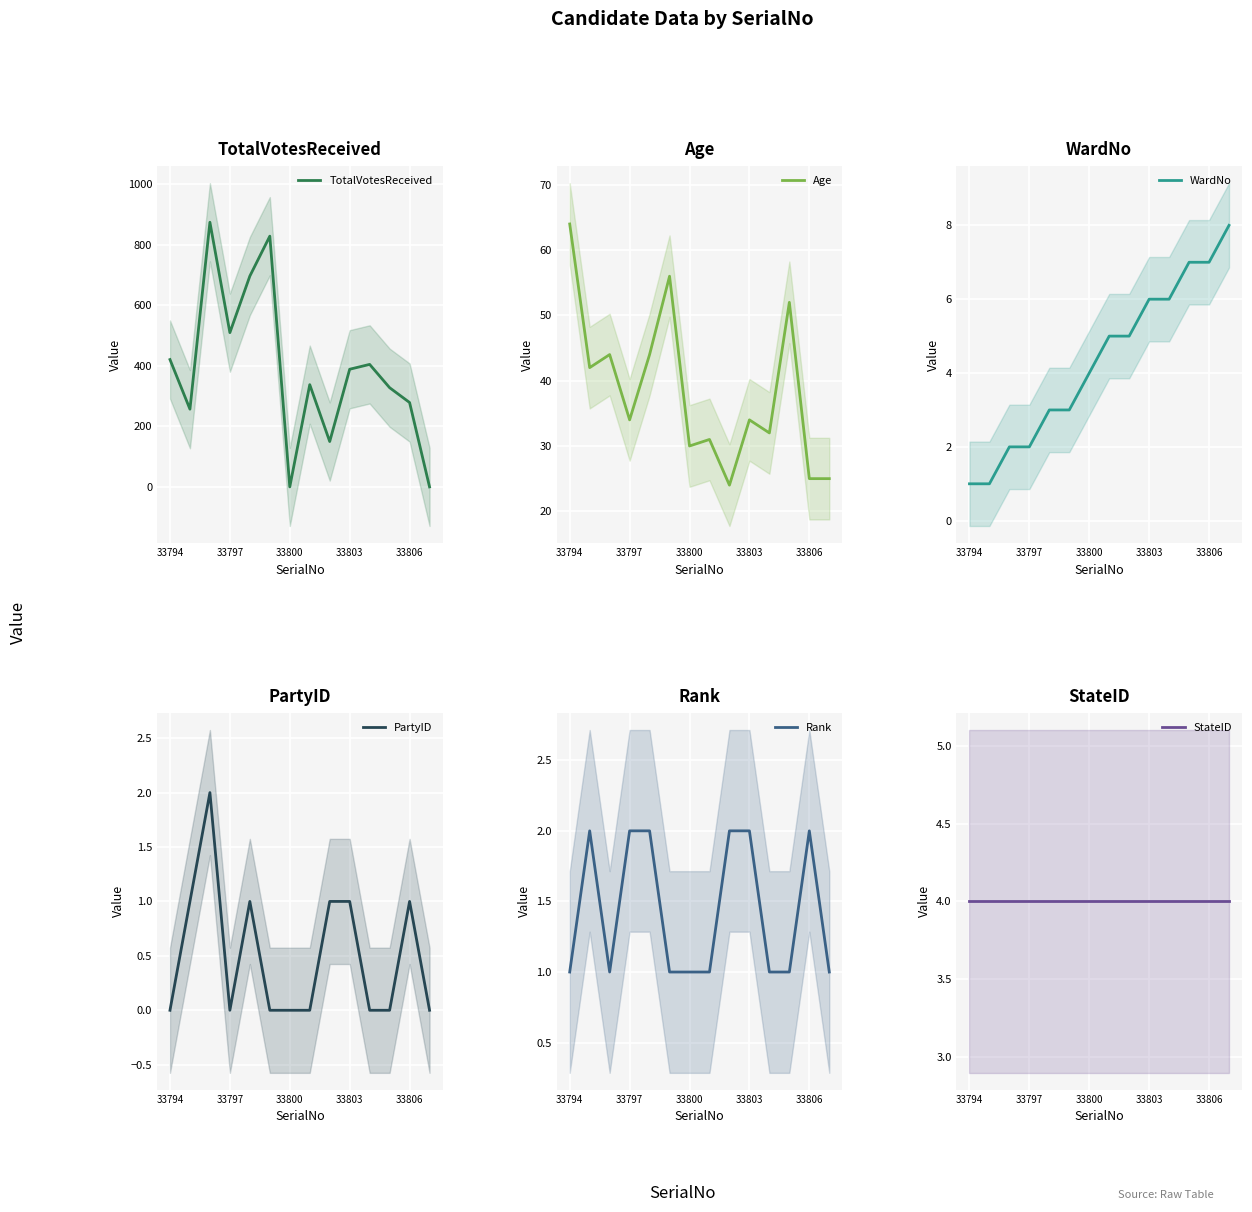

What are all the series names shown in the legend?

TotalVotesReceived, Age, WardNo, PartyID, Rank, StateID